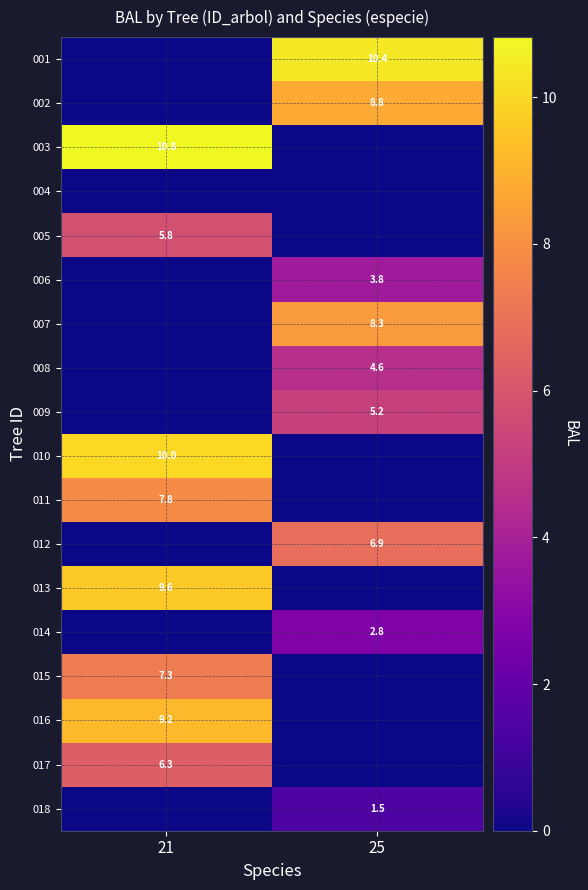

The value of 002 at 25 is 13.8. True or false?

False